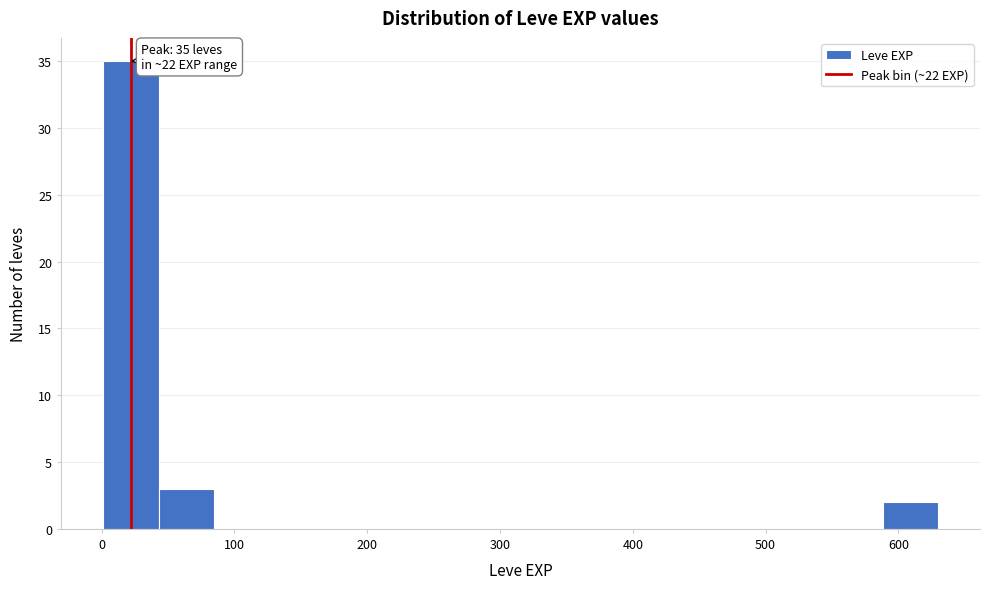

Which range on the x-axis has the tallest bar?

0 to 40